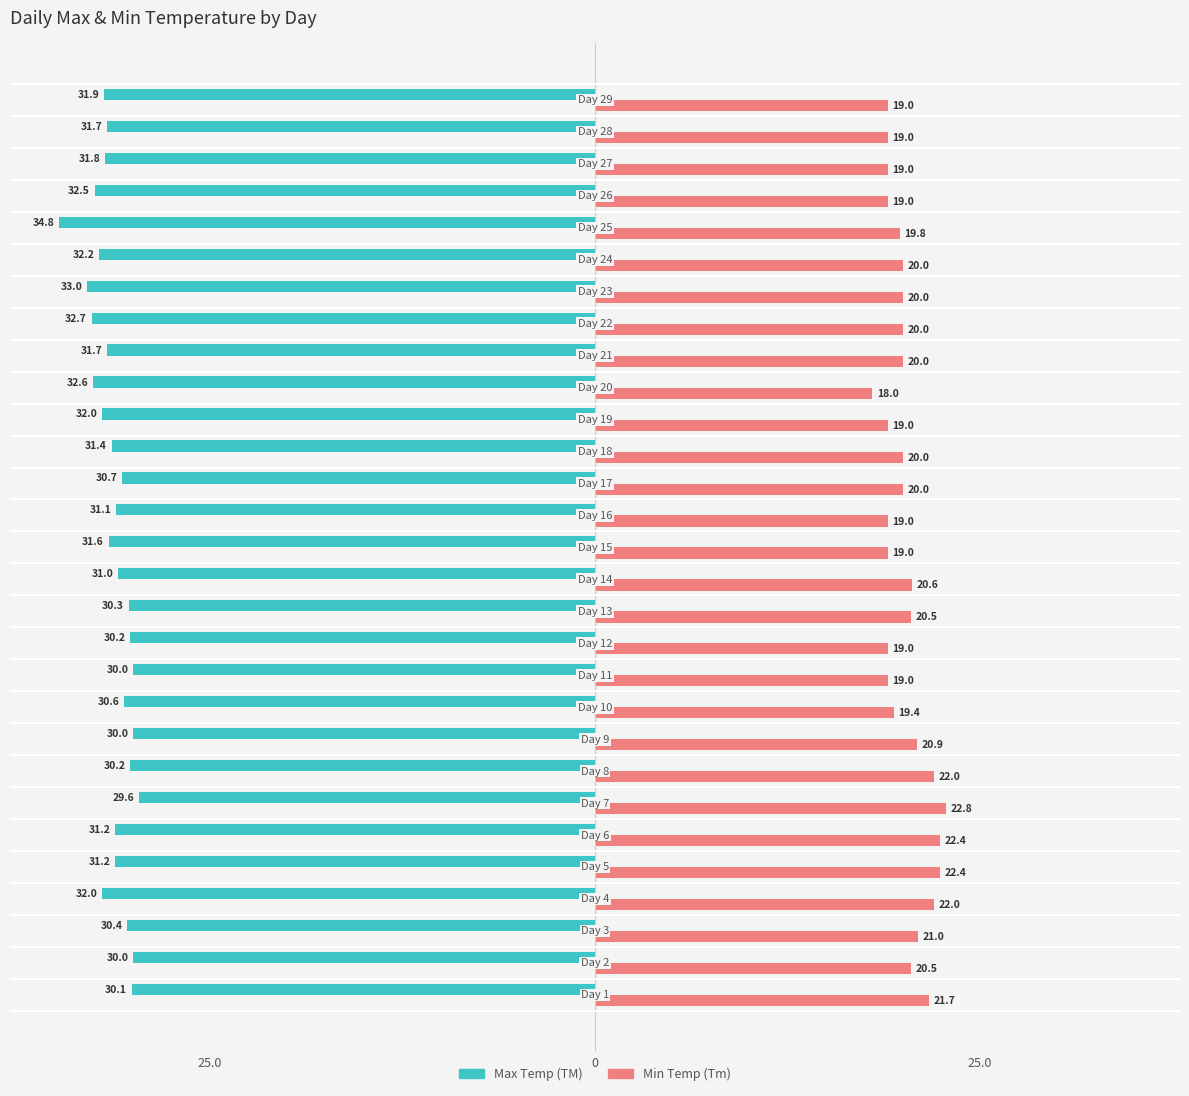

What are all the series names shown in the legend?

Max Temp (TM), Min Temp (Tm)